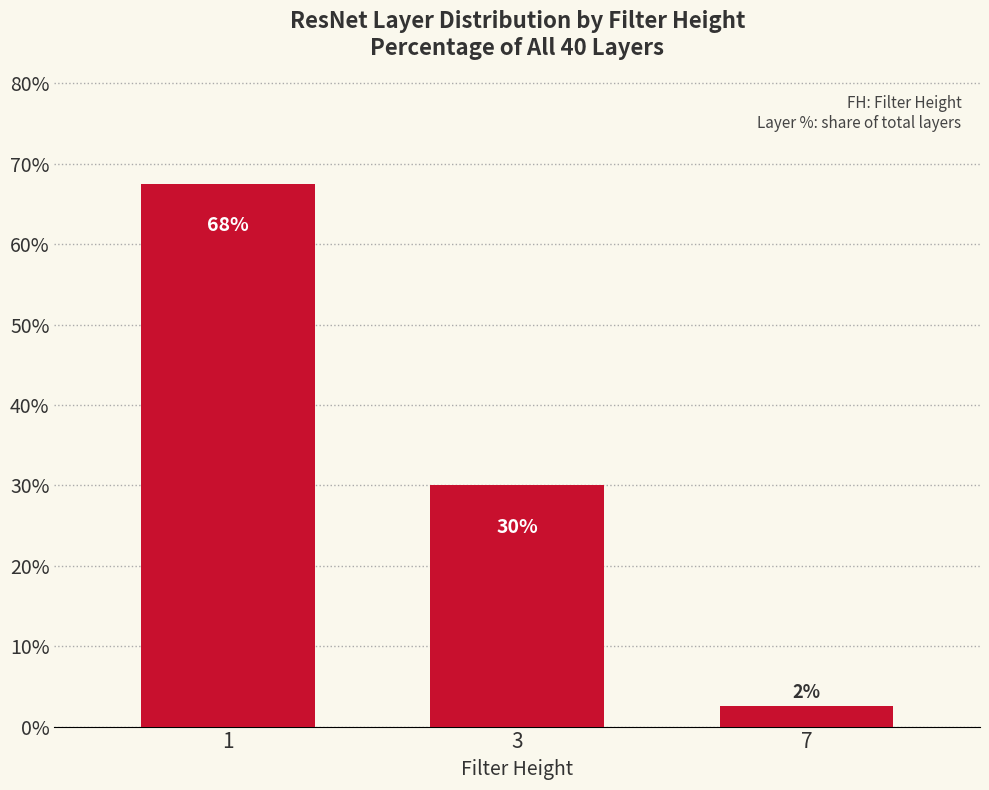

How many bars are there in total?

3